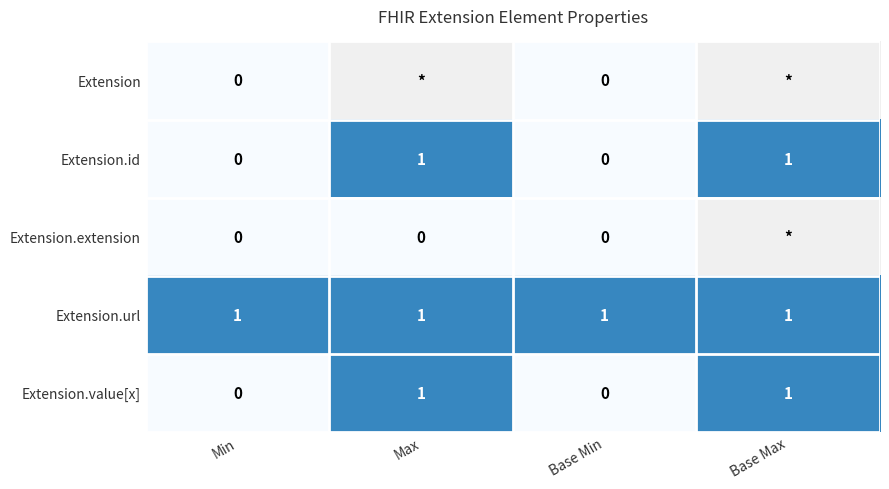

The Extension.url series shows 1 at Min. True or false?

True